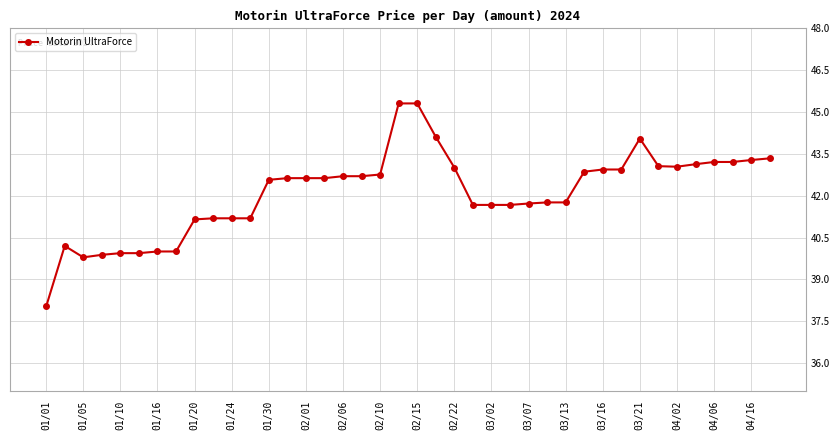

What is the difference between the maximum and second lowest values?

5.5